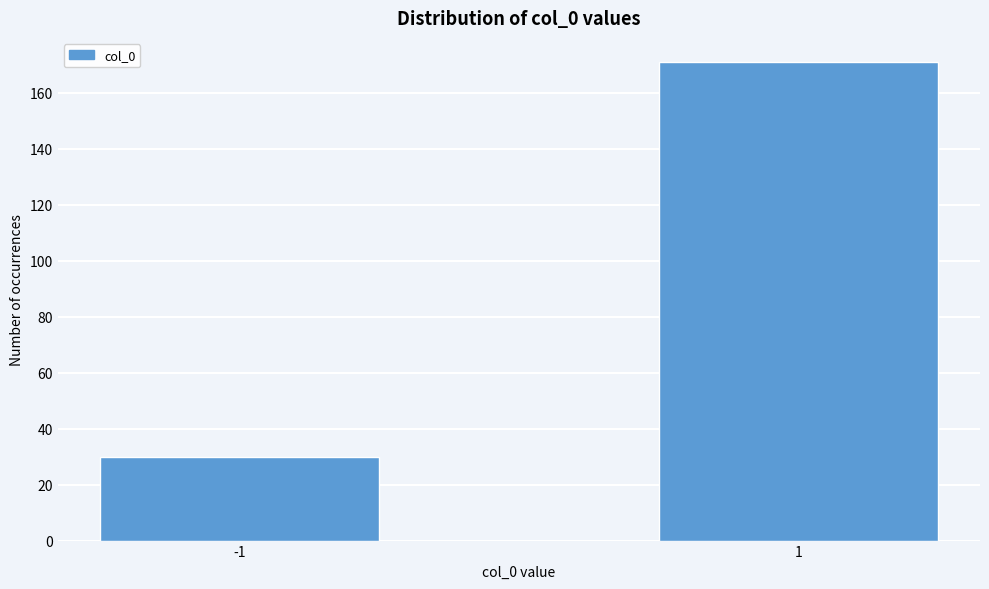

Reading left to right, what are all the values shown in this chart?

30	171